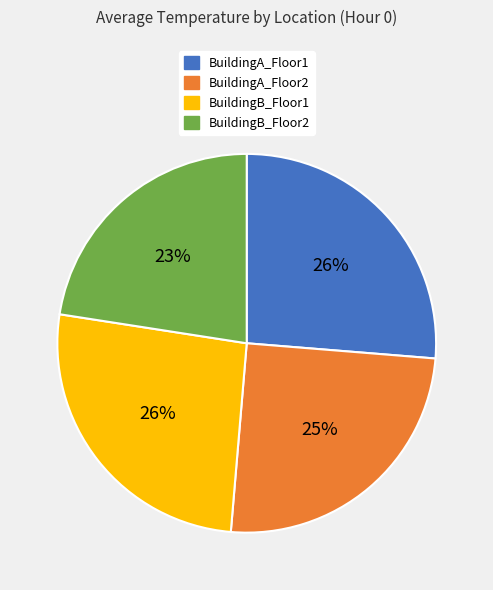

Between BuildingB_Floor2 and BuildingB_Floor1, which is larger?

BuildingB_Floor1